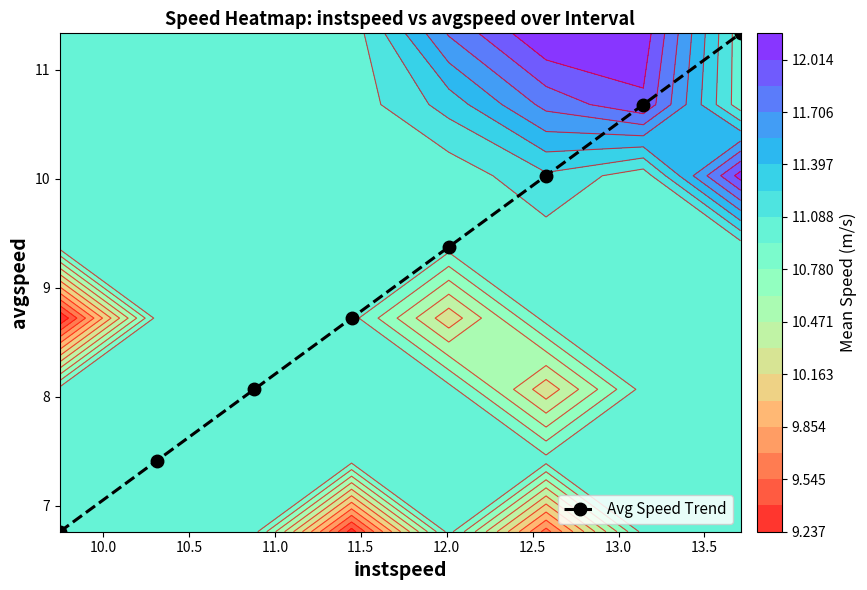

True or false: Avg Speed Trend has more than 2 points higher than both neighbors.

False